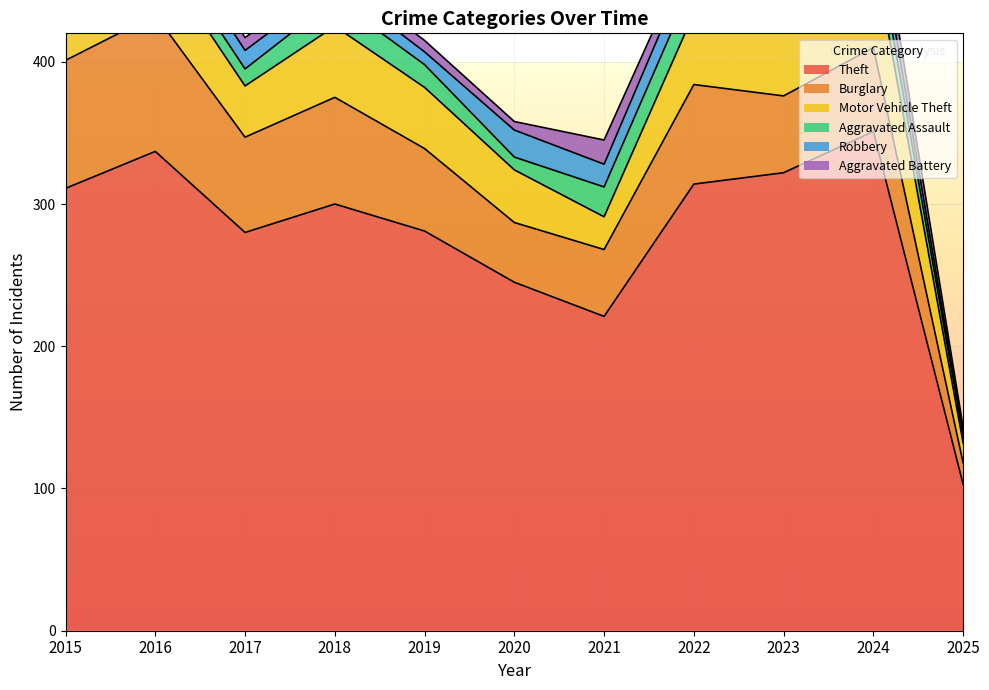

Reading left to right, what are all the values shown in this chart?

Theft: 311	337	280	300	281	245	221	314	322	351	103
Burglary: 90	96	67	75	58	42	47	70	54	59	15
Motor Vehicle Theft: 27	44	36	50	43	37	23	50	57	68	14
Aggravated Assault: 12	13	12	19	16	9	21	23	22	19	5
Robbery: 8	15	13	11	9	19	16	19	12	16	2
Aggravated Battery: 13	13	9	8	8	6	17	9	16	18	4